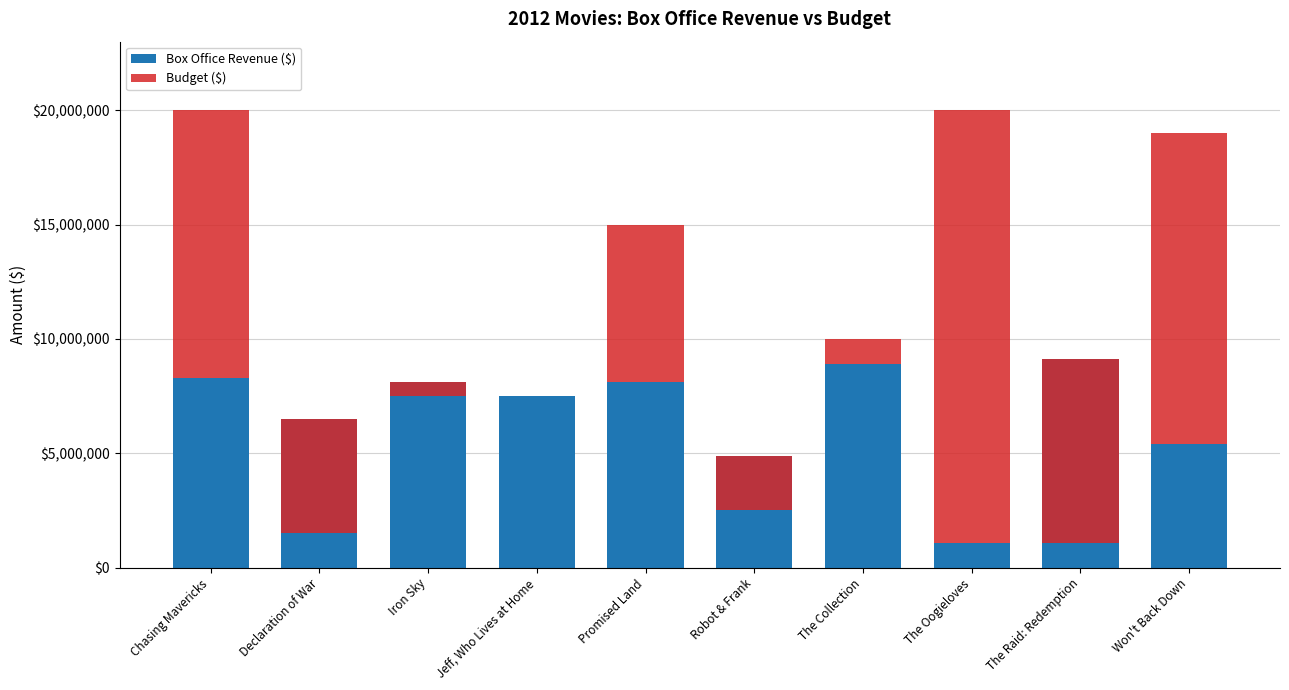

What is the label of the 9th bar from the right?

Declaration of War